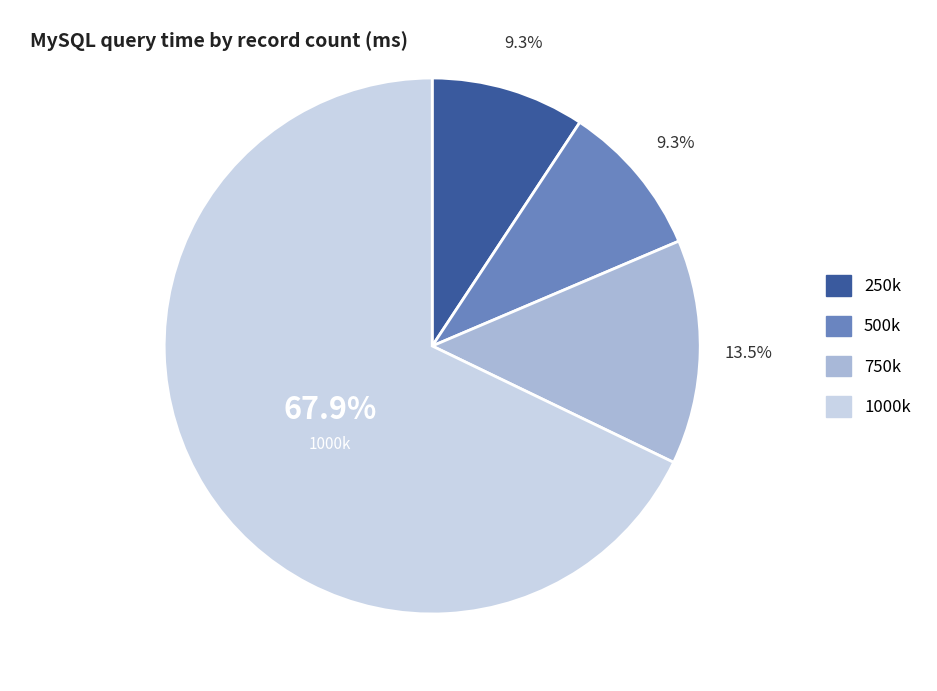

What is the largest slice in the pie chart?

1000k